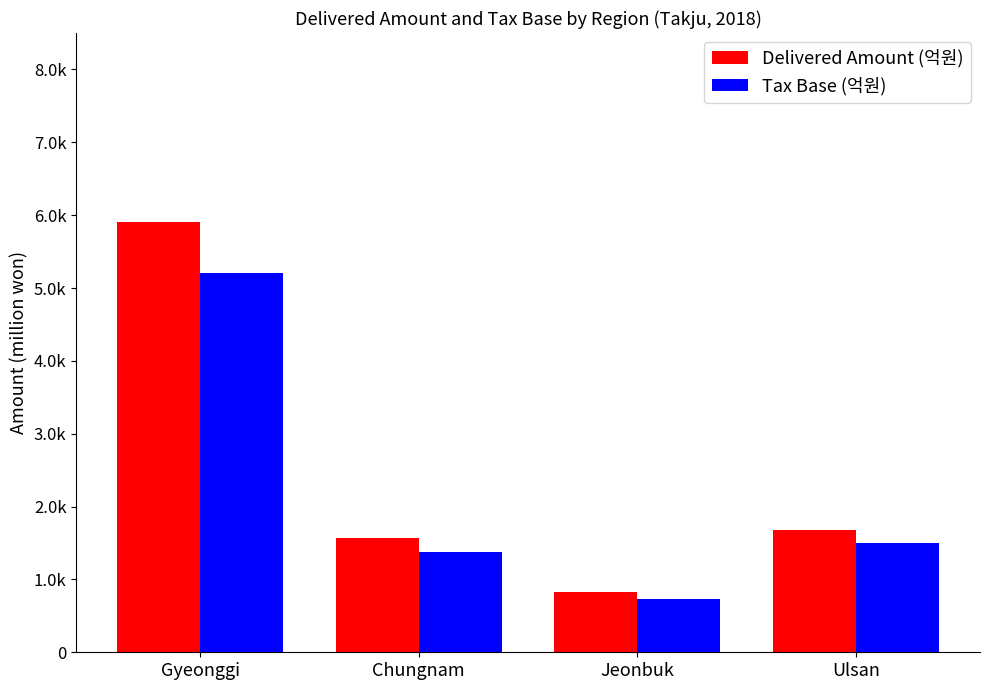

Does the chart contain any negative values?

No